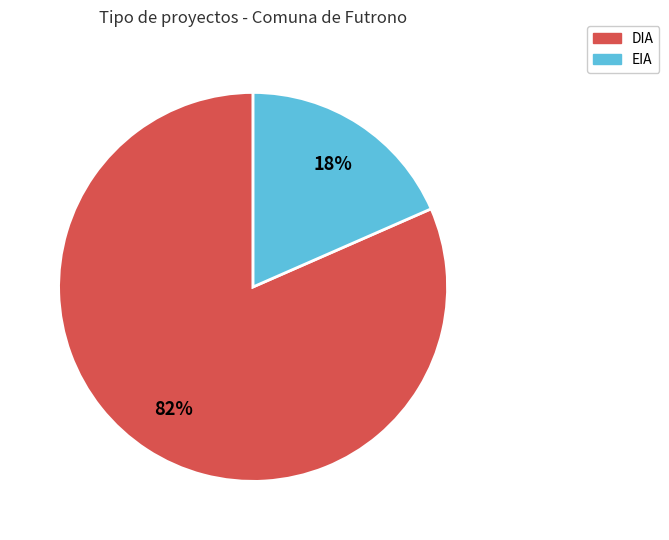

Between DIA and EIA, which is larger?

DIA